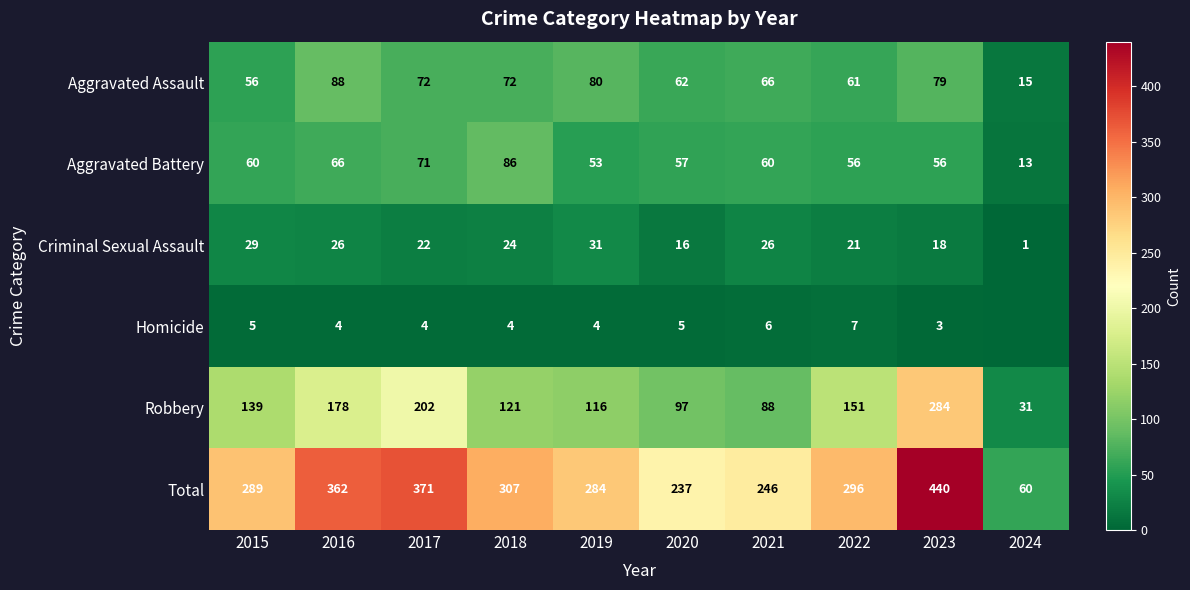

Is the value of Homicide at 2021 greater than the value of Total at 2017?

No